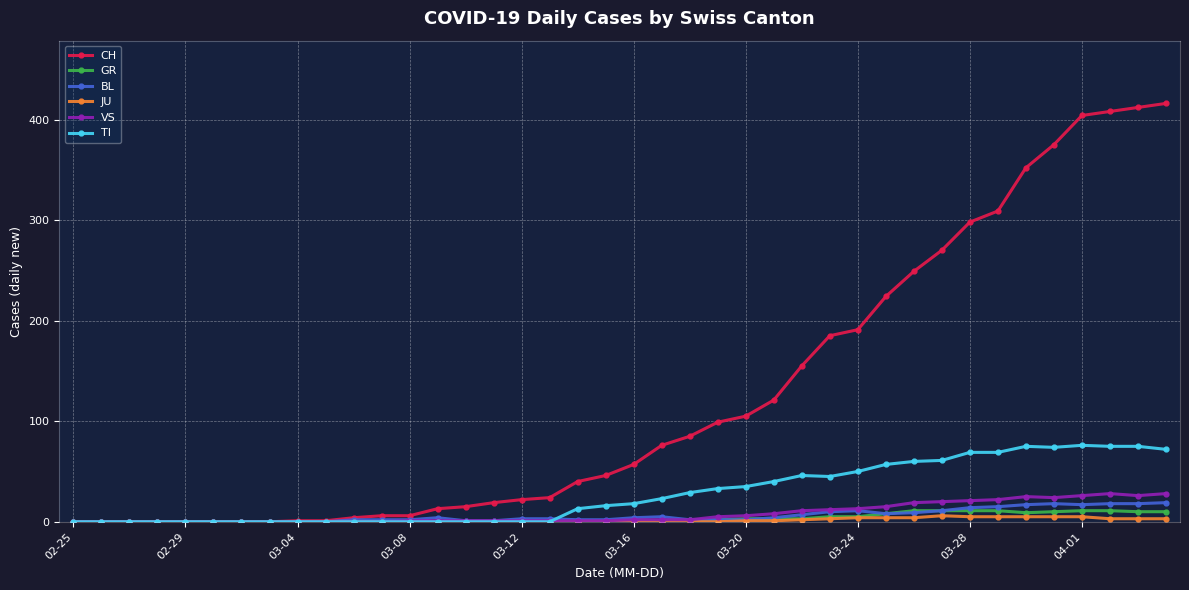

What is the difference between the second highest and minimum values in the GR series?

11